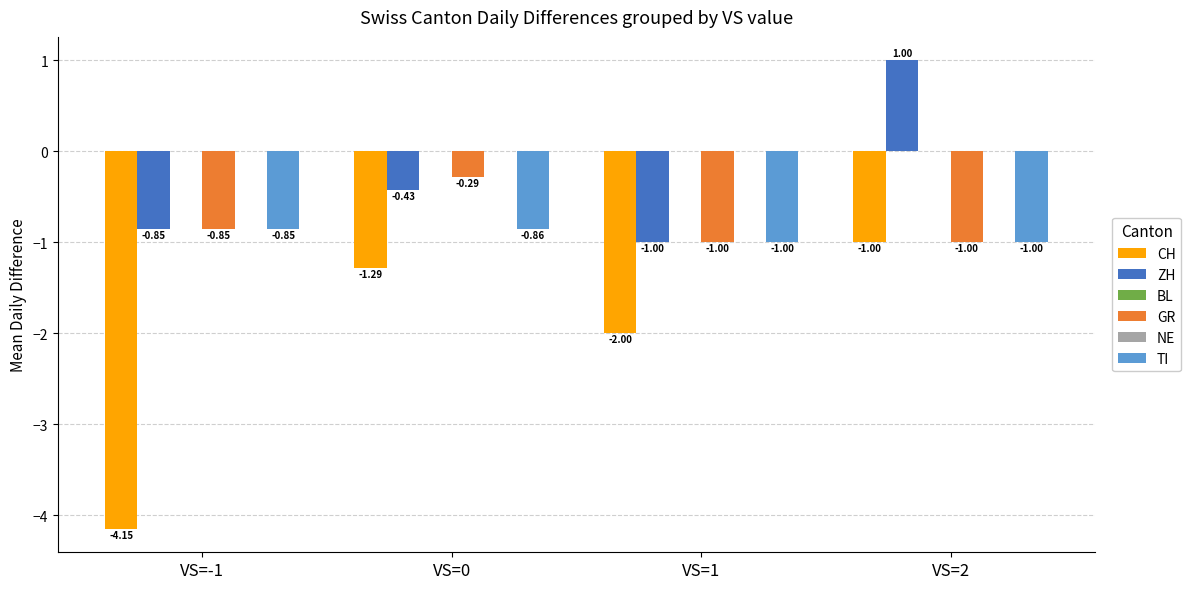

Reading left to right, extract all data points from this chart.

CH: VS=-1=-4.2	VS=0=-1.3	VS=1=-2.0	VS=2=-1.0
ZH: VS=-1=-0.8	VS=0=-0.4	VS=1=-1.0	VS=2=1.0
BL: VS=-1=0.0	VS=0=0.0	VS=1=0.0	VS=2=0.0
GR: VS=-1=-0.8	VS=0=-0.3	VS=1=-1.0	VS=2=-1.0
NE: VS=-1=0.0	VS=0=0.0	VS=1=0.0	VS=2=0.0
TI: VS=-1=-0.8	VS=0=-0.9	VS=1=-1.0	VS=2=-1.0